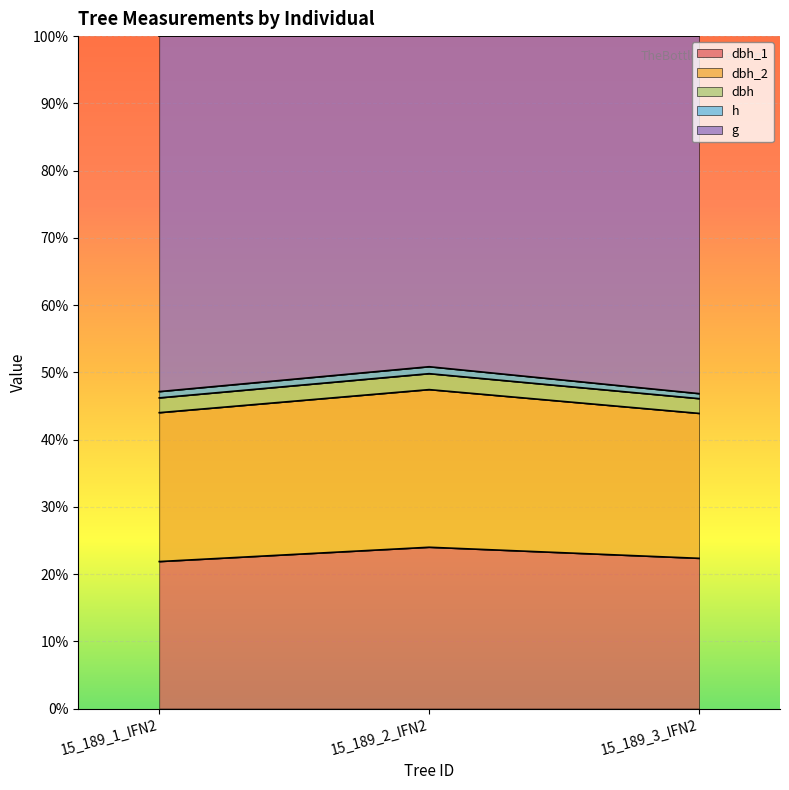

What is the label of the 1st point from the right?

15_189_3_IFN2